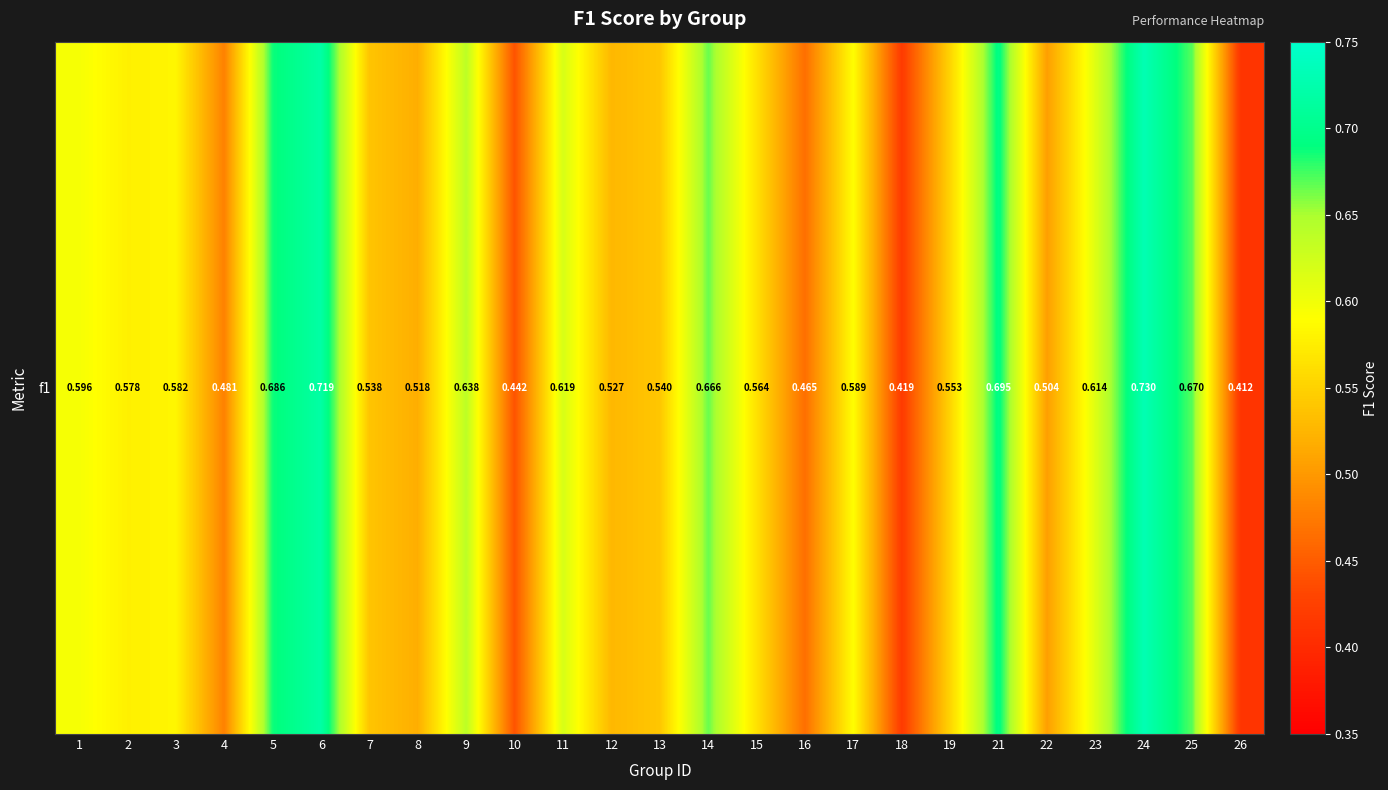

Between 17 and 7, which is larger?

17